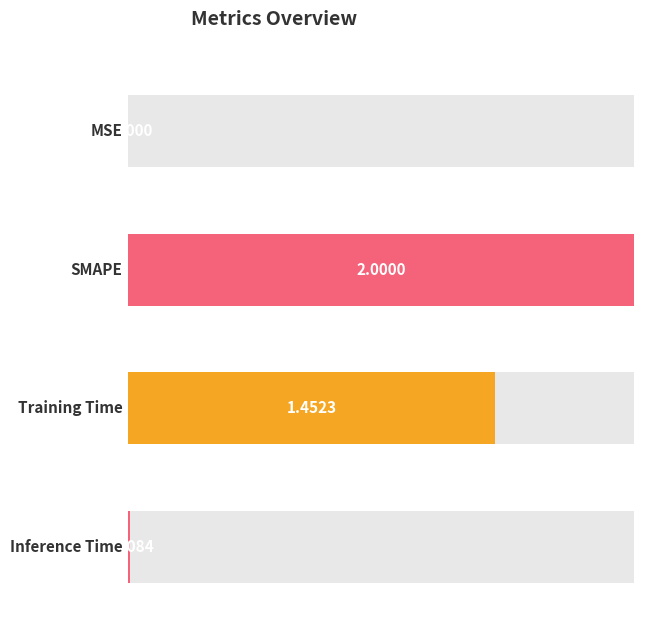

How many values exceed 1?

2